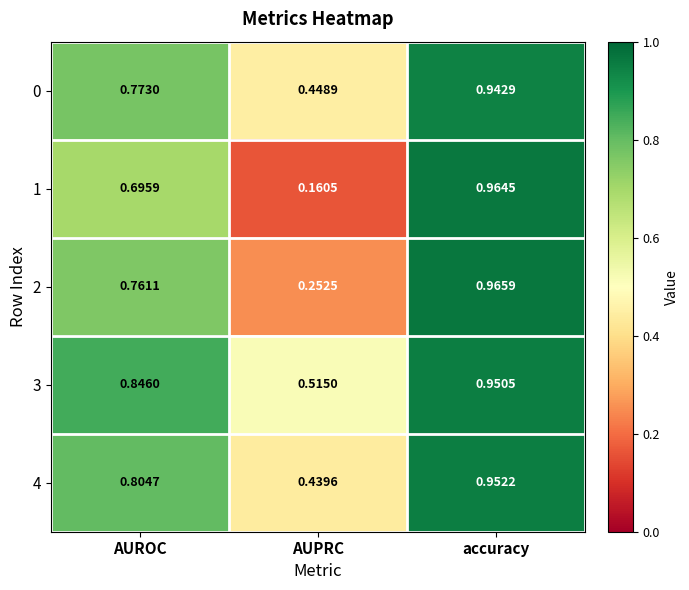

Which category has the lowest value in the 2 series?

AUPRC